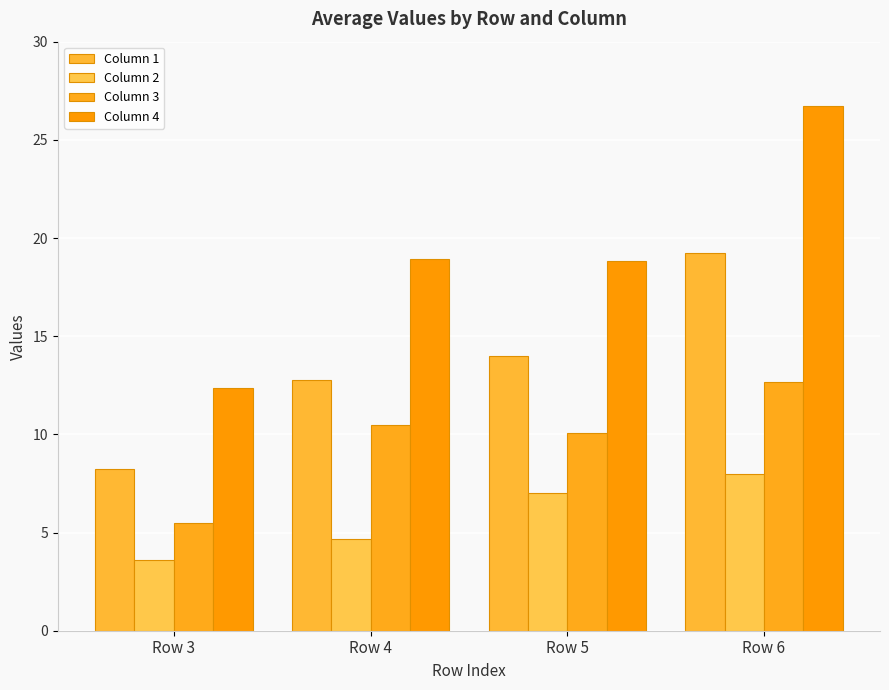

Count the number of data series in this chart.

4